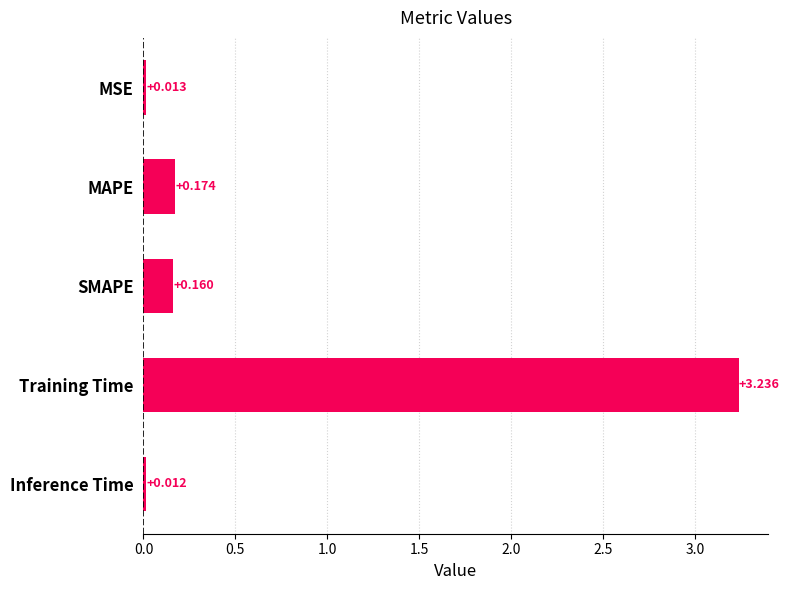

Rank the categories by value from lowest to highest.

Inference Time, MSE, SMAPE, MAPE, Training Time